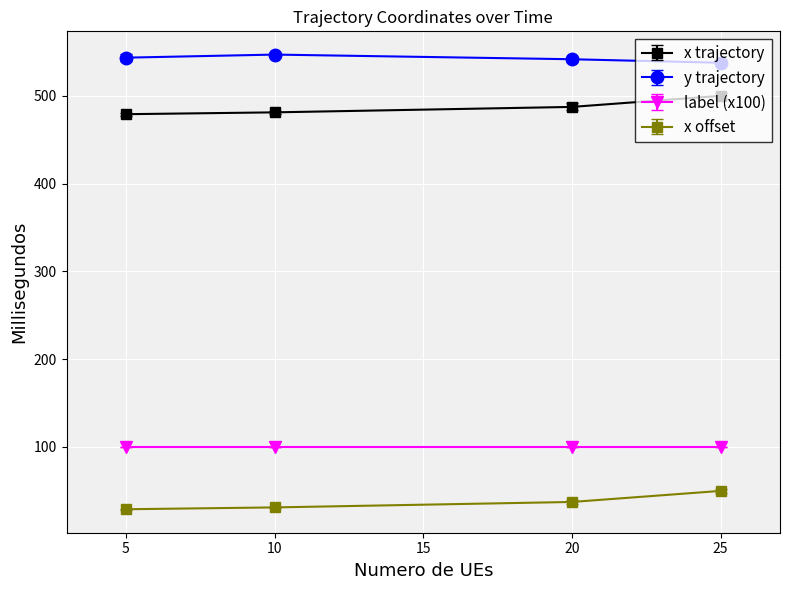

How many lines are shown in the chart?

4